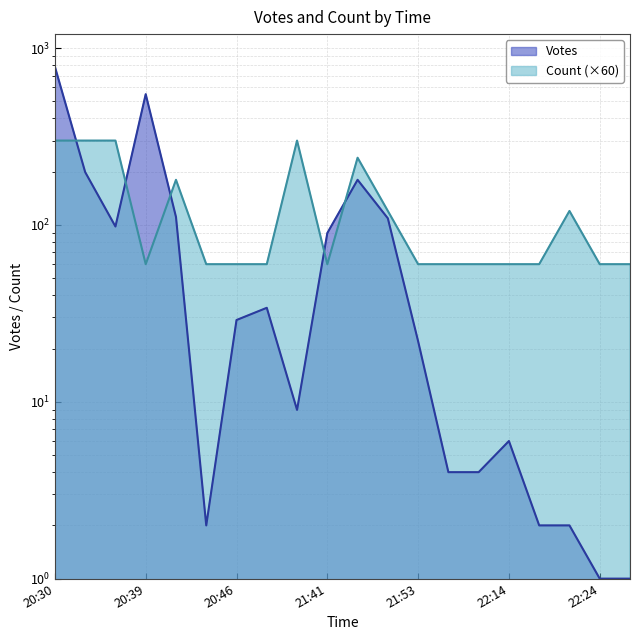

What is the sum of all Count values?

2580